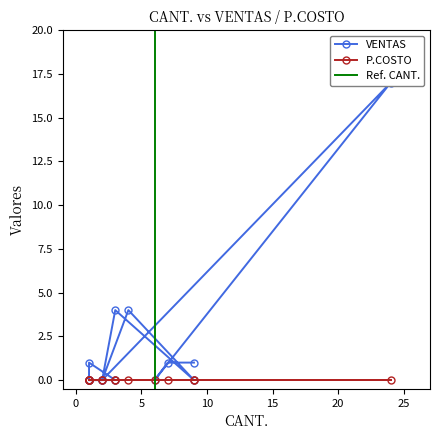

What is the difference between the maximum and second lowest values?

17